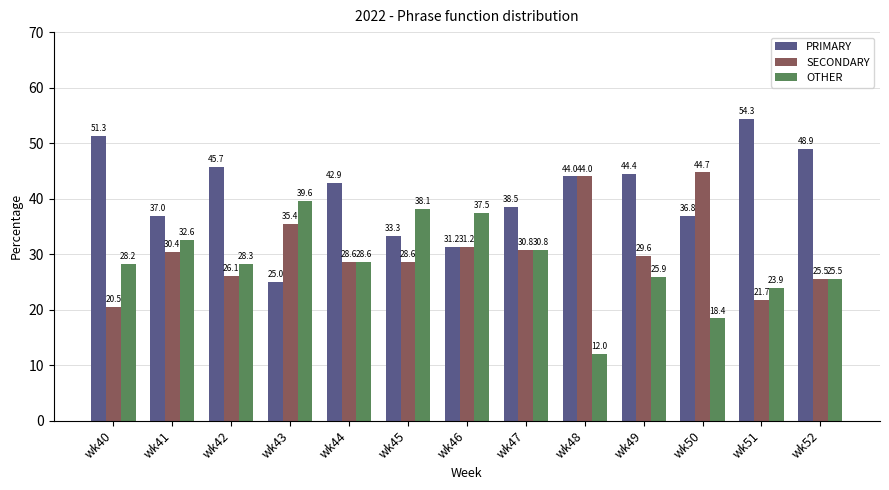

Rank the series at wk43 from lowest to highest value.

PRIMARY, SECONDARY, OTHER